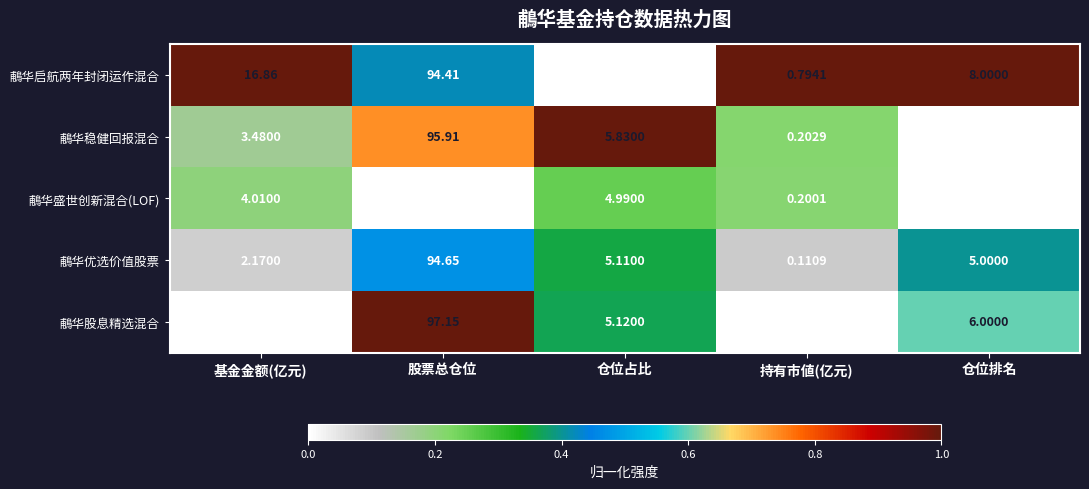

Which category has the lowest value across all series?

持有市値(亿元)